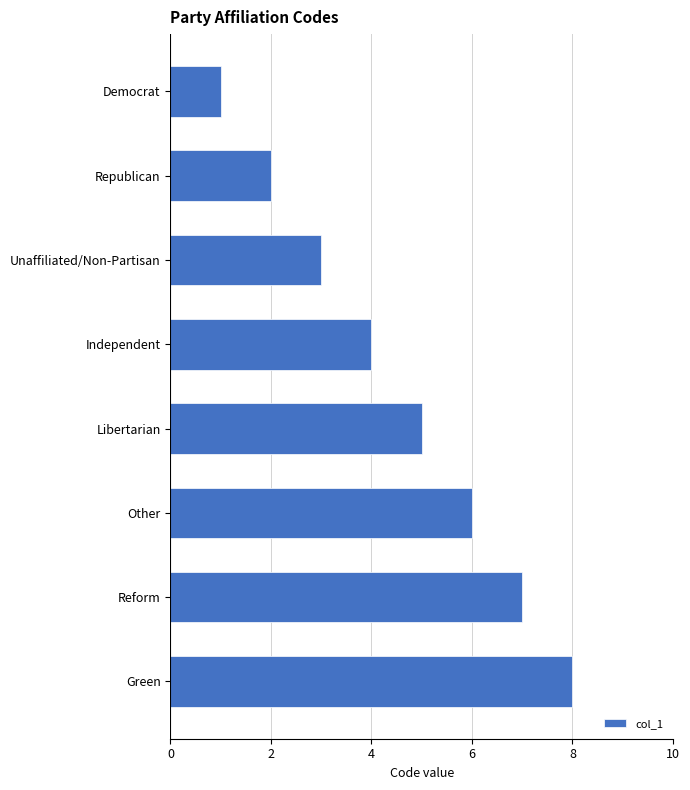

What is the greatest value displayed?

8